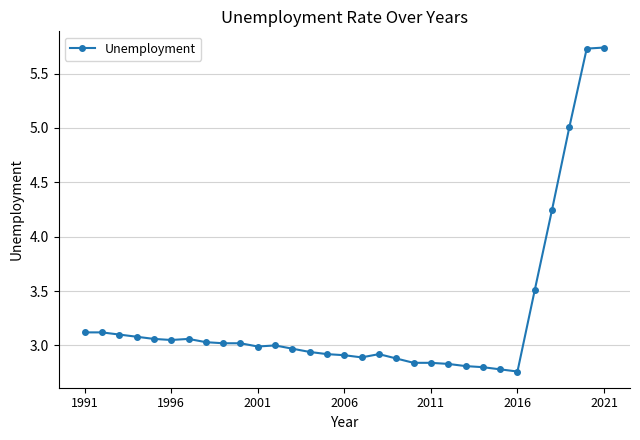

What is the sum of all values?

101.0